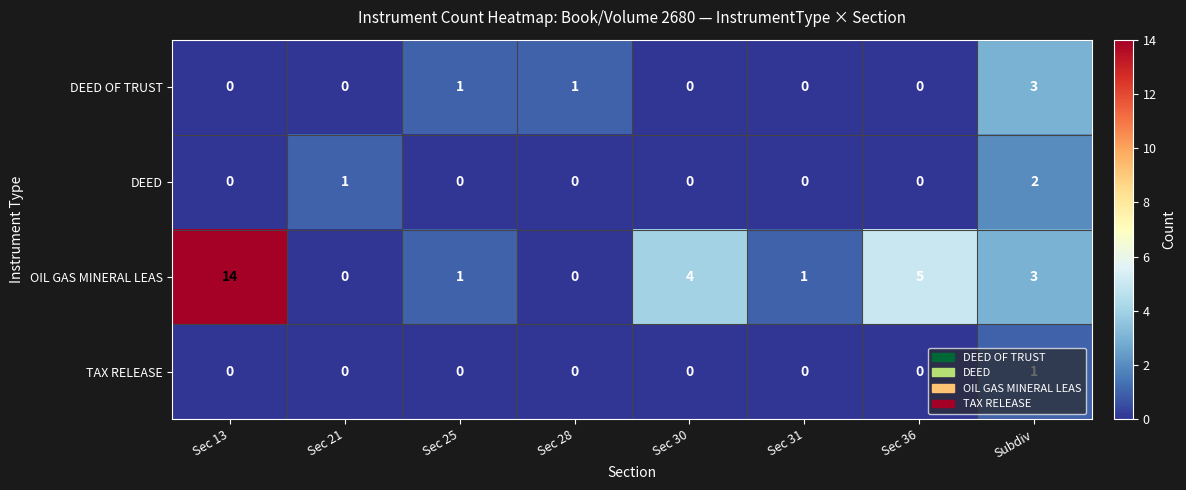

What is the total value across all series at Sec 30?

4